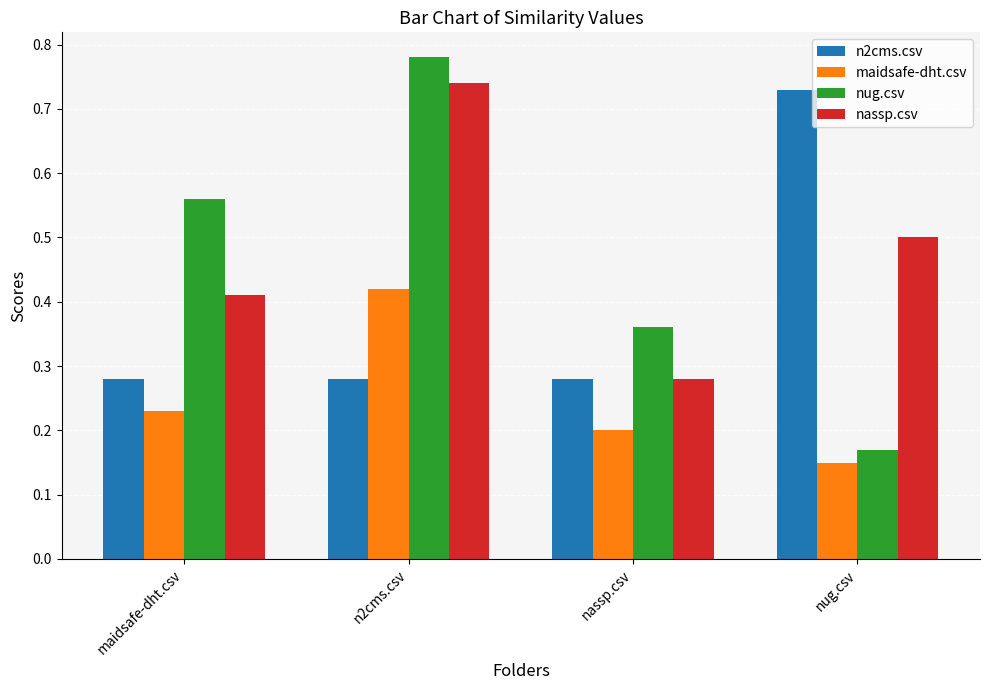

Between maidsafe-dht.csv and nassp.csv, which series saw the biggest shift?

nug.csv